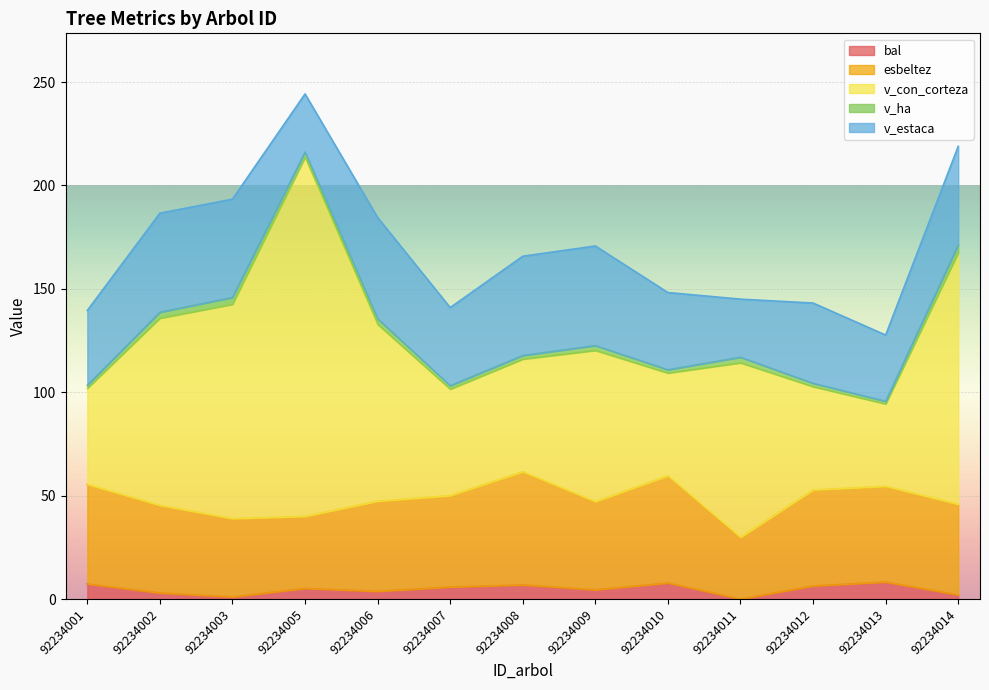

What is the average value of the v_con_corteza series?

129.4